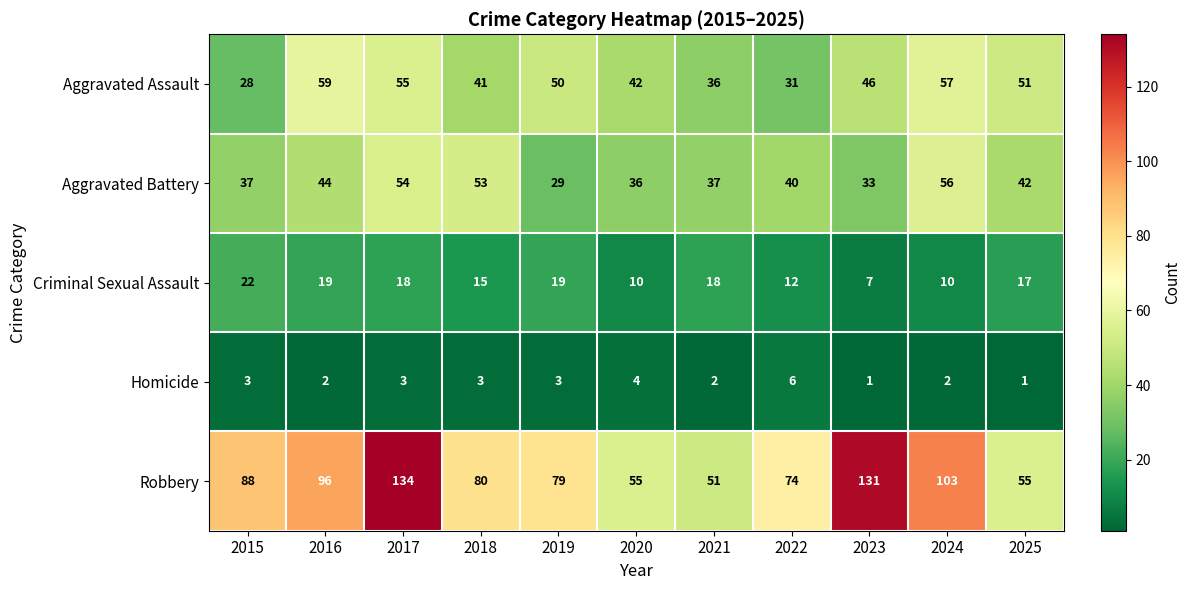

Is it true that Aggravated Battery equals 23 at 2022?

False